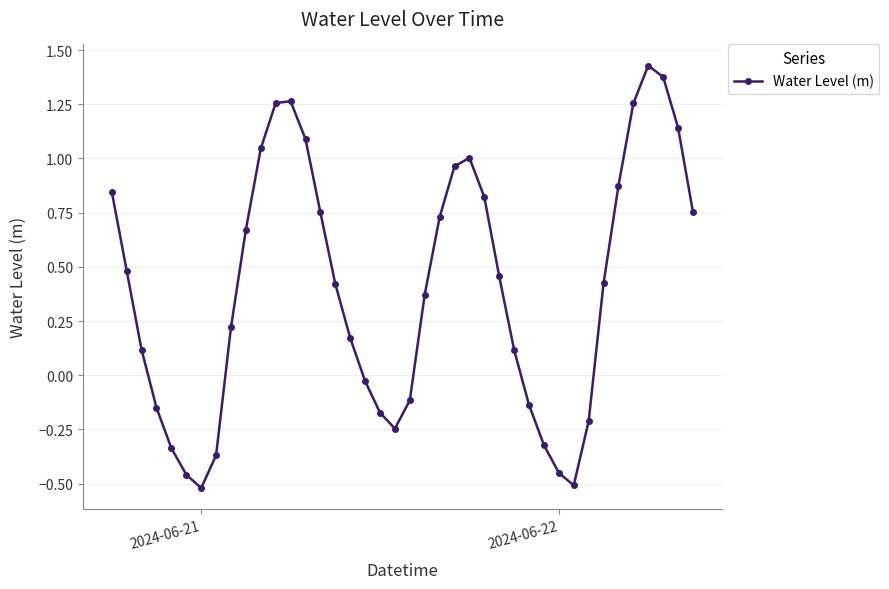

How many interior local peaks (higher than both neighbors) does the data have?

3